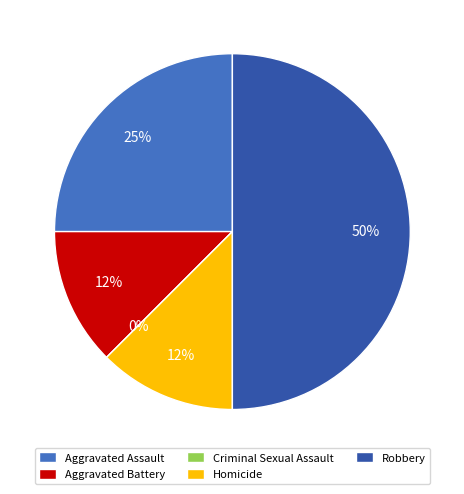

Combined, what portion of the pie is Criminal Sexual Assault and Homicide?

12.5%